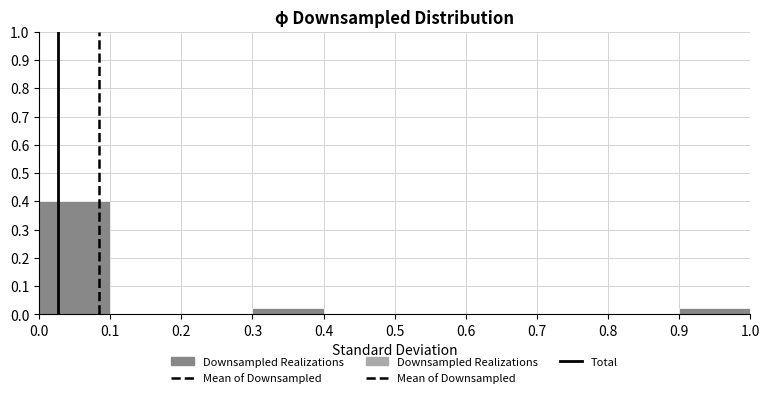

Reading left to right, list every bar in this chart as the range it spans on the x-axis followed by its height. The values are not printed on the chart, so give them approximately, as read against the axis.

0.0 to 0.1: 0.40
0.1 to 0.2: 0
0.2 to 0.3: 0
0.3 to 0.4: 0.02
0.4 to 0.5: 0
0.5 to 0.6: 0
0.6 to 0.7: 0
0.7 to 0.8: 0
0.8 to 0.9: 0
0.9 to 1.0: 0.02